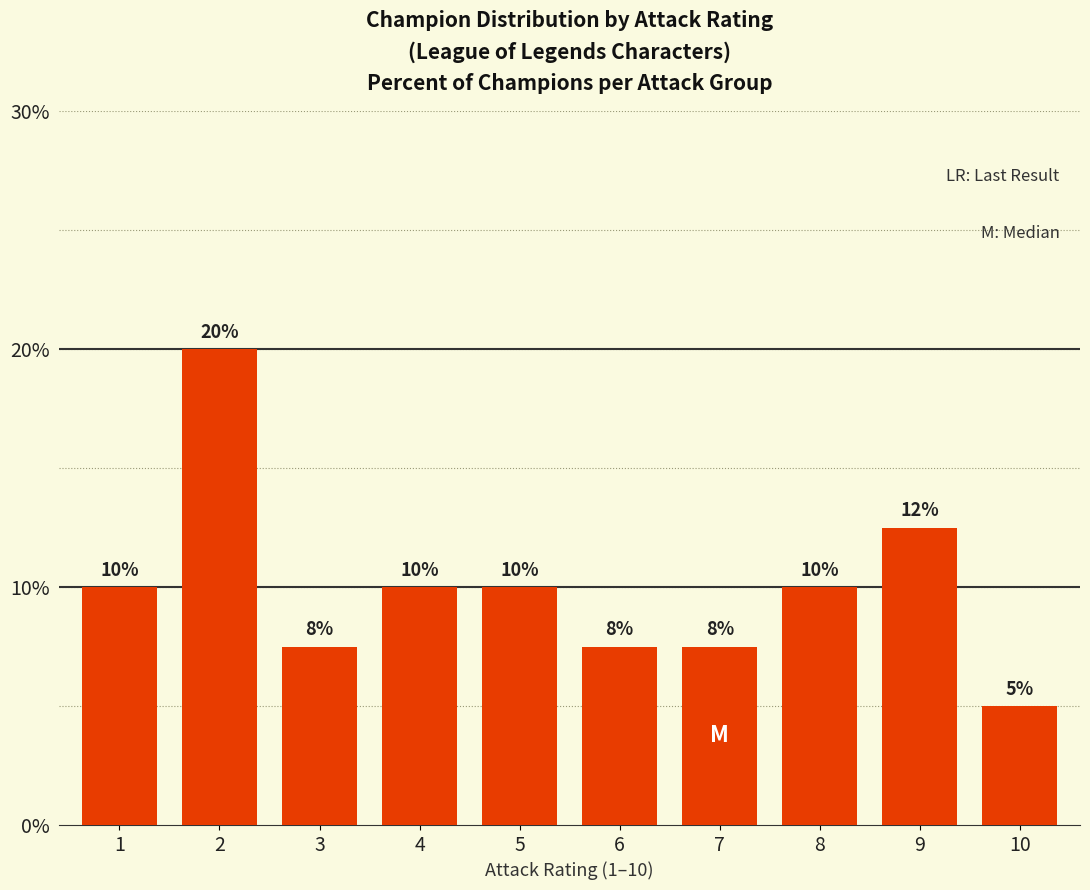

At which label is the value closest to 12?

9